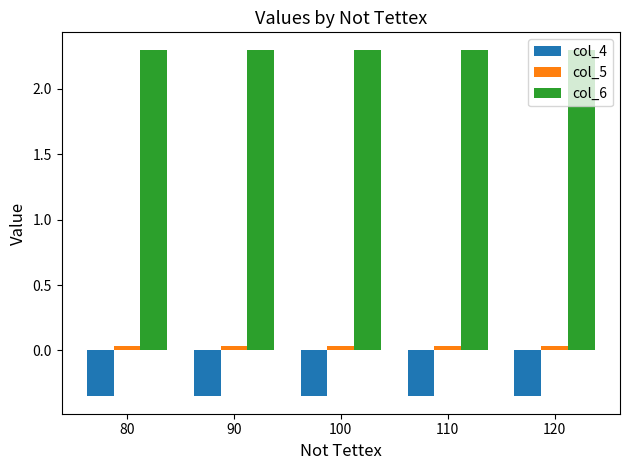

The col_4 series shows -0.5 at 90. True or false?

False